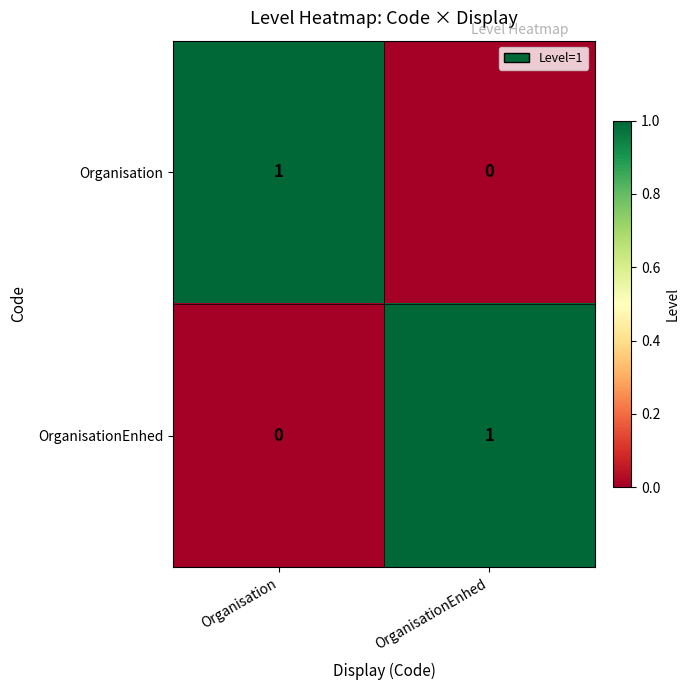

At how many categories does at least one series exceed 0?

2